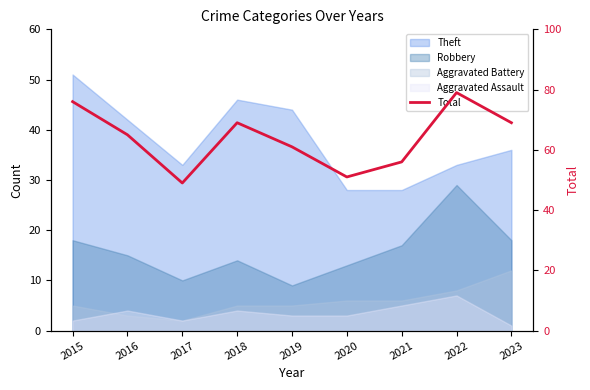

True or false: the data shows 79 at 2022.

True